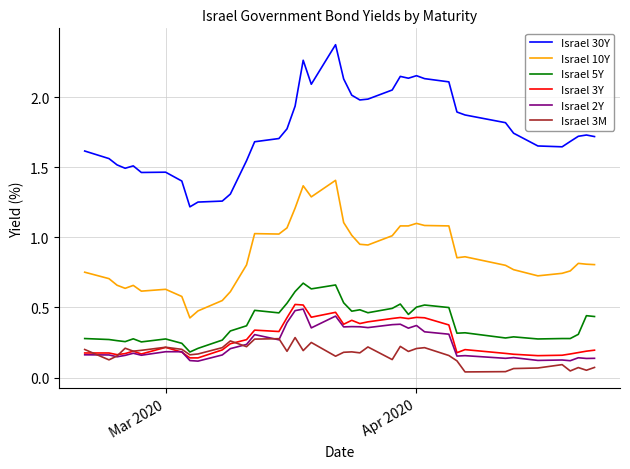

True or false: Israel 10Y and Israel 5Y cross at least once.

False